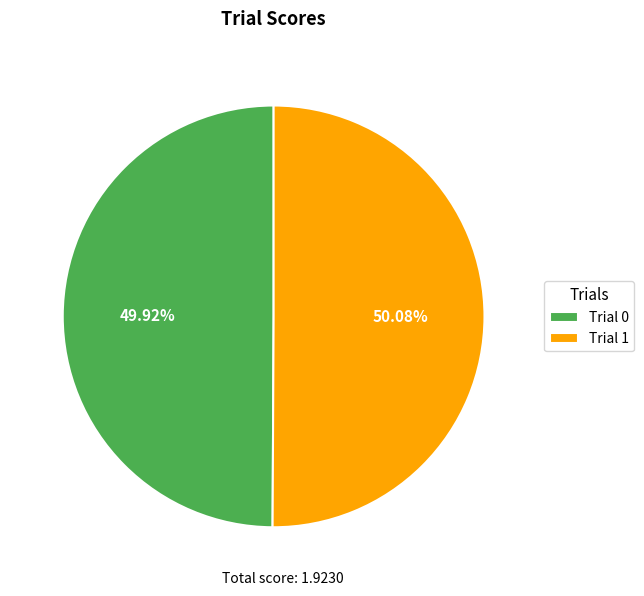

Combined, do Trial 1 and Trial 0 account for over 50%?

Yes